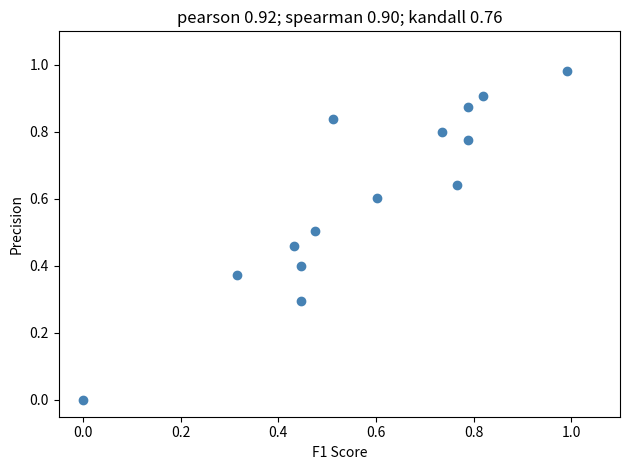

How many points are shown in the scatter plot?

14